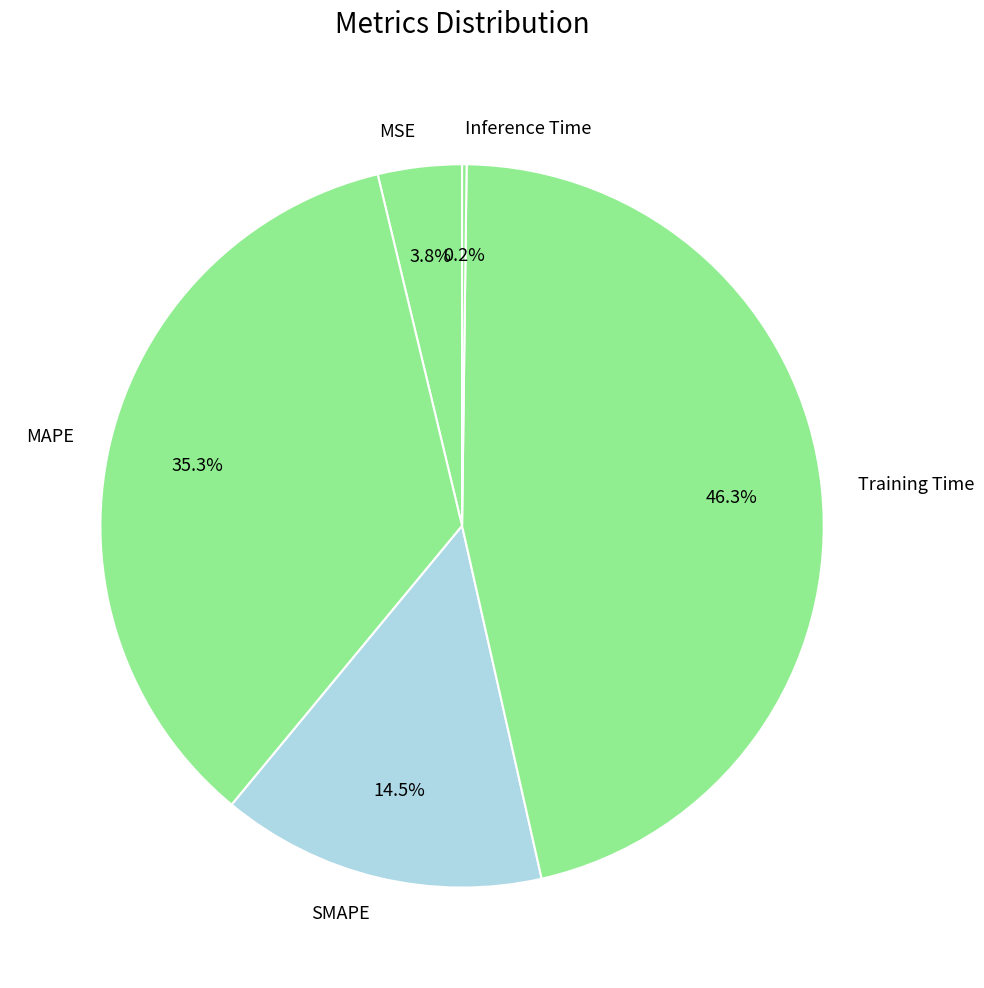

Does any single category account for the majority?

No